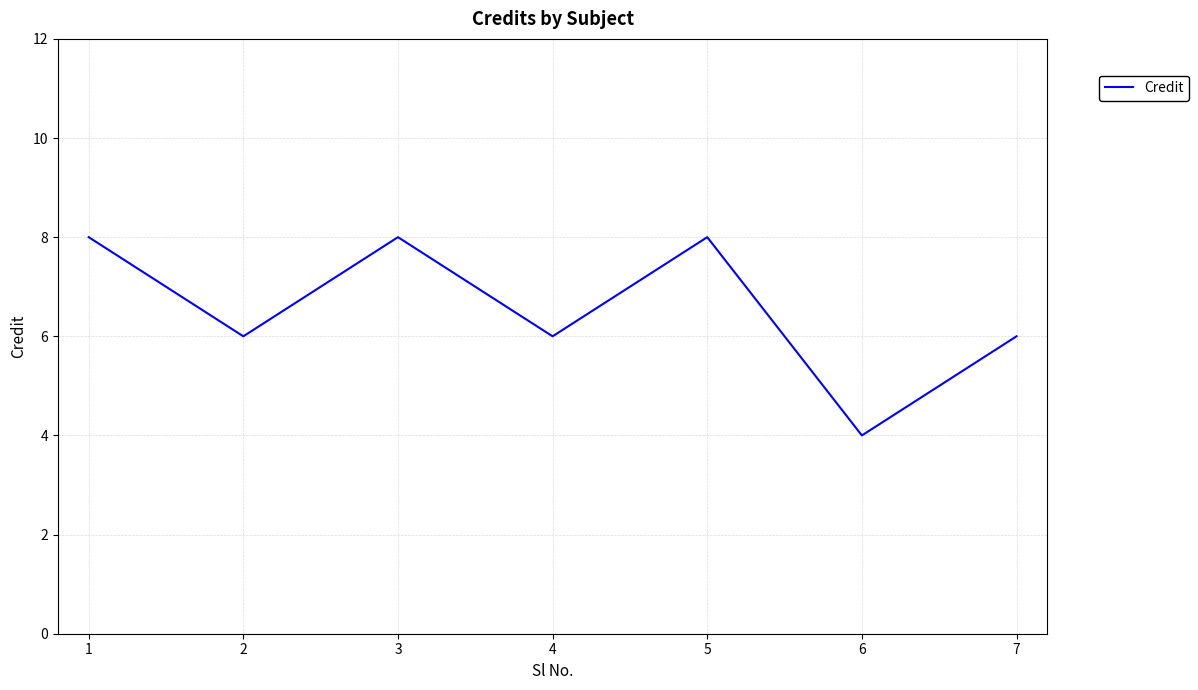

What is the change in value from 5 to 6?

-4